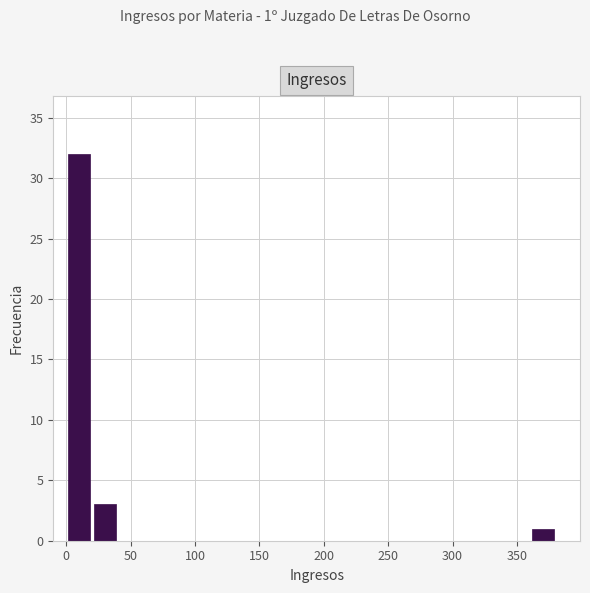

Over which range of the x-axis is the bar tallest?

0 to 20